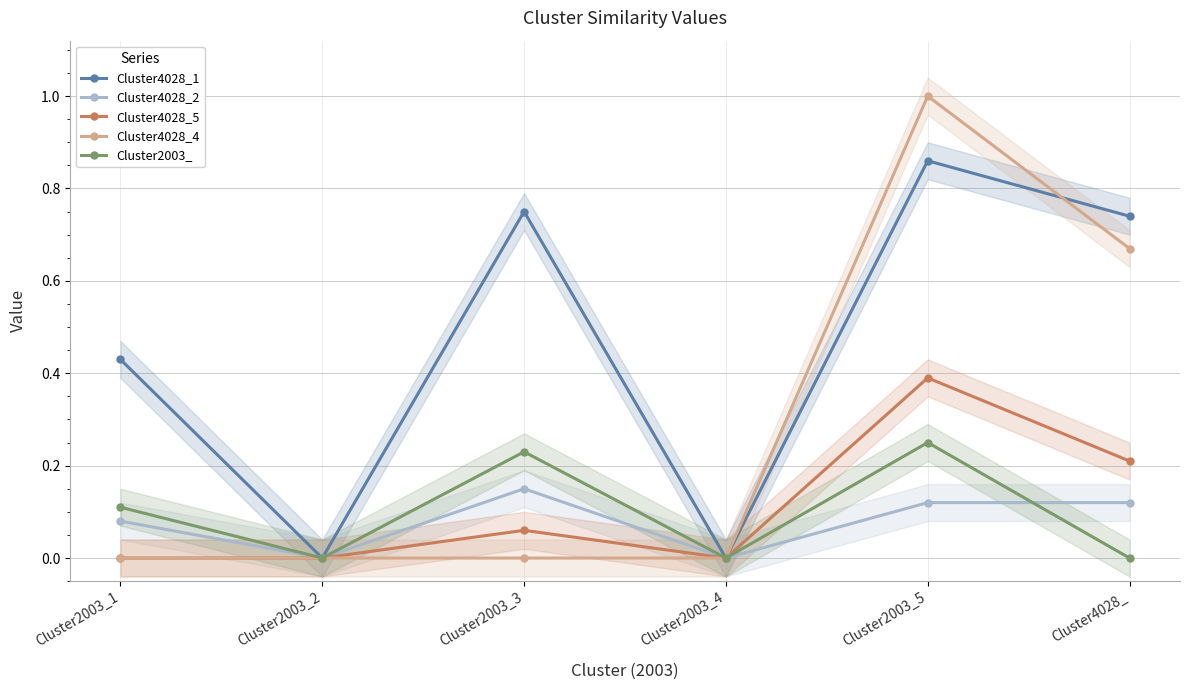

Is it true that Cluster2003_ equals 0.2 at Cluster2003_3?

True